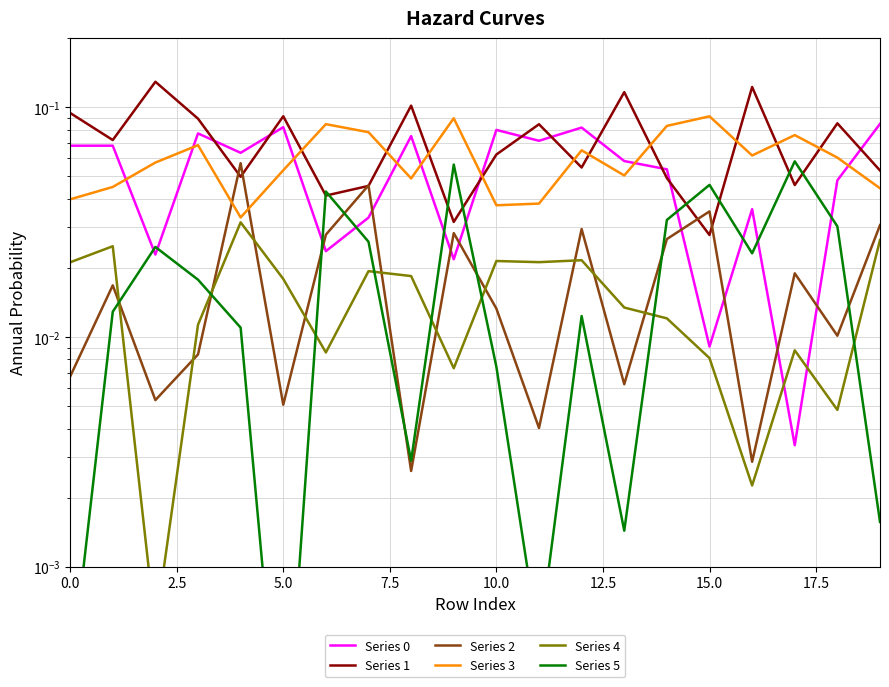

The Series 4 series shows 0.0 at 0.0. True or false?

True